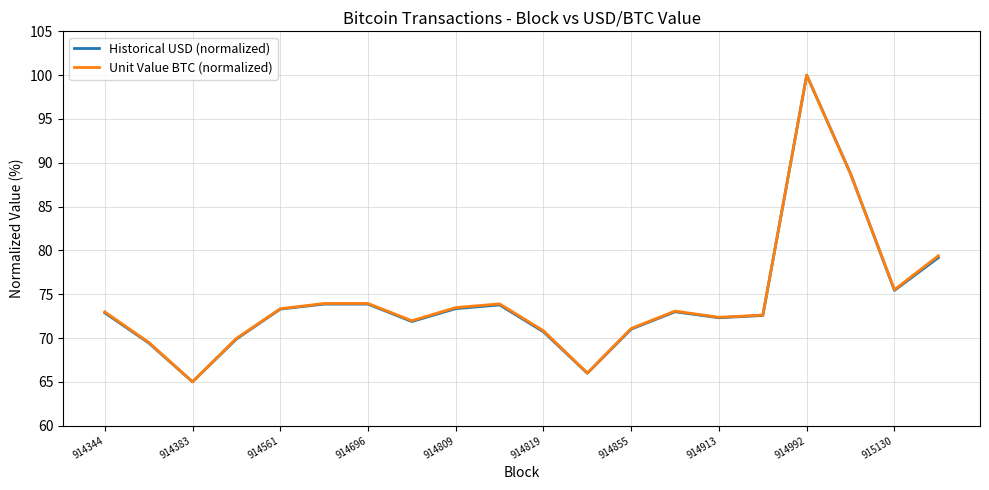

What is the highest value of the Unit Value BTC (normalized) series?

100.0